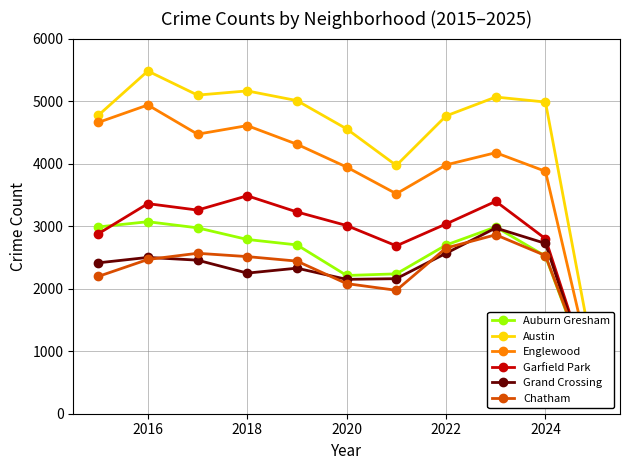

Where is the first local maximum for Austin?

2016